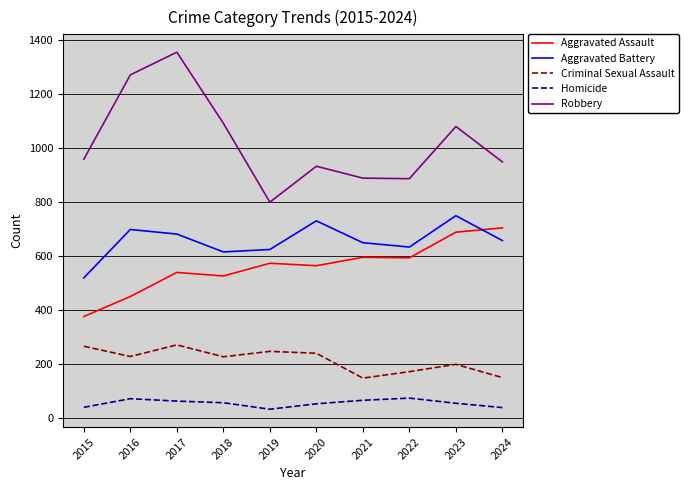

What is the difference between the maximum and minimum values in the Criminal Sexual Assault series?

123